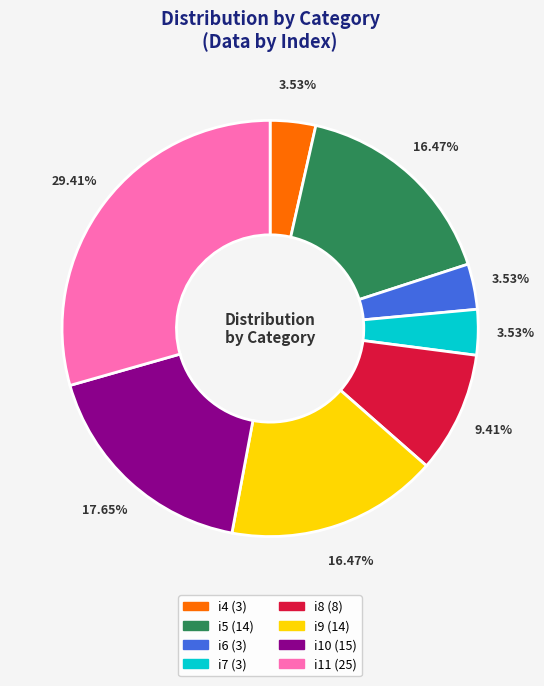

Combined, what portion of the pie is i10 and i7?

21.2%